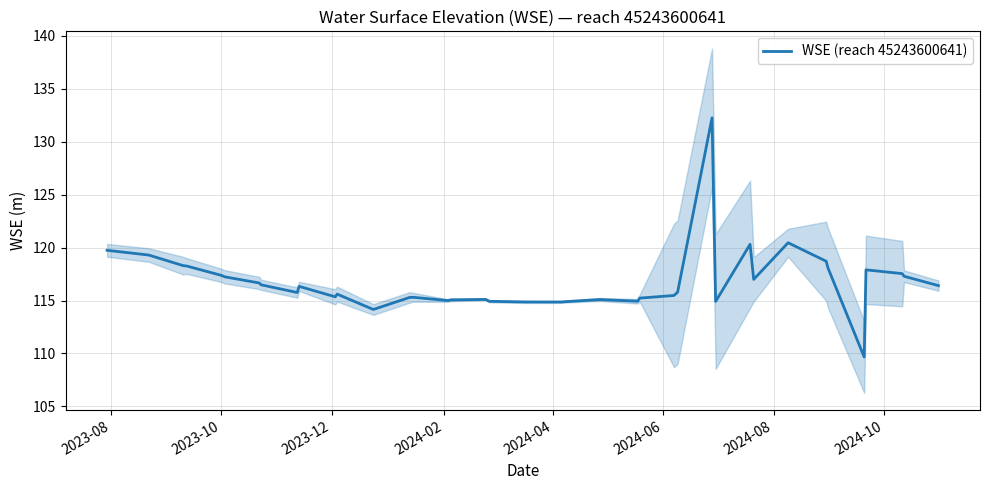

The chart shows a value of 168.4 at 2024-10. True or false?

False